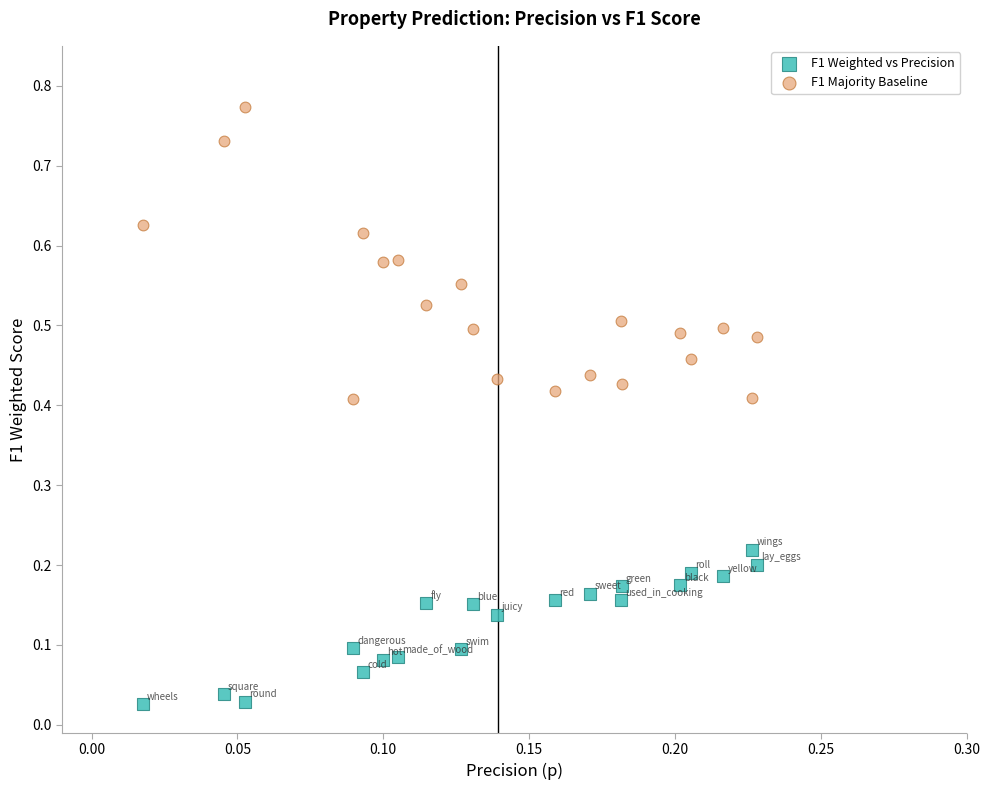

What are all the series names shown in the legend?

F1 Weighted vs Precision, F1 Majority Baseline